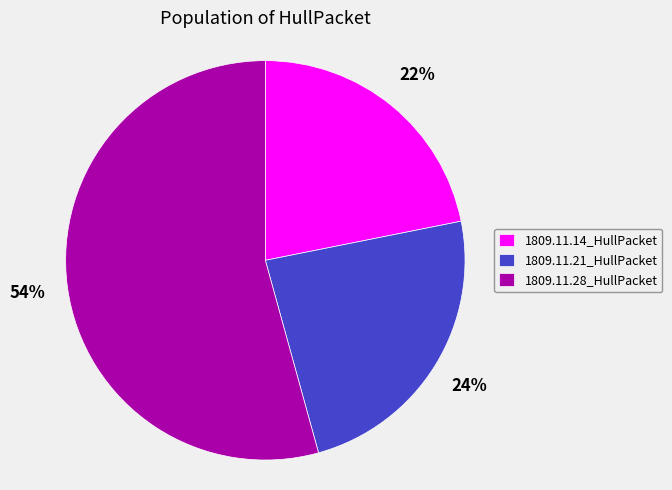

How many slices are in this pie chart?

3